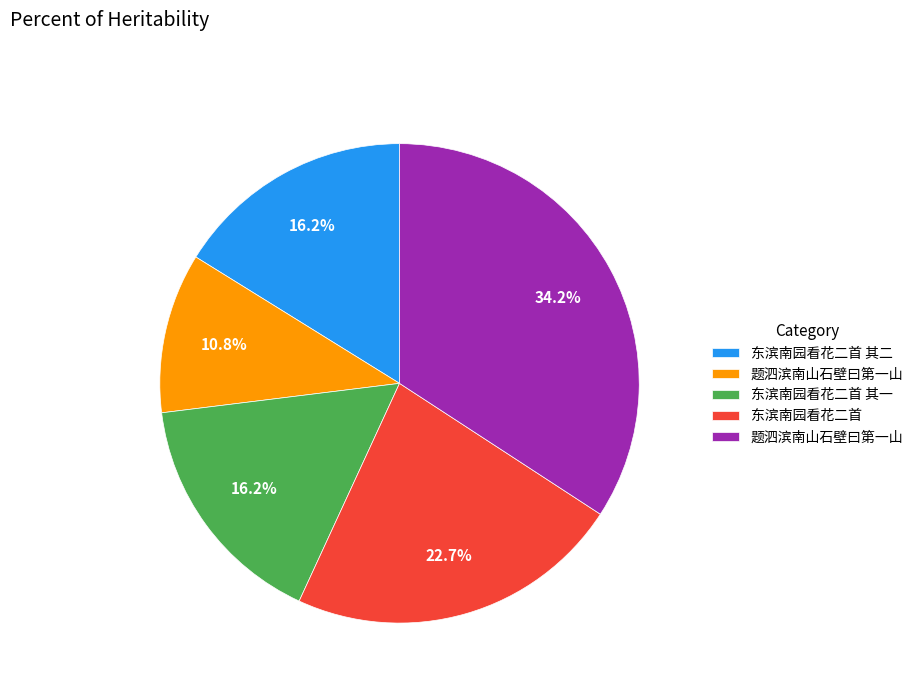

Is there a majority slice in this chart?

No